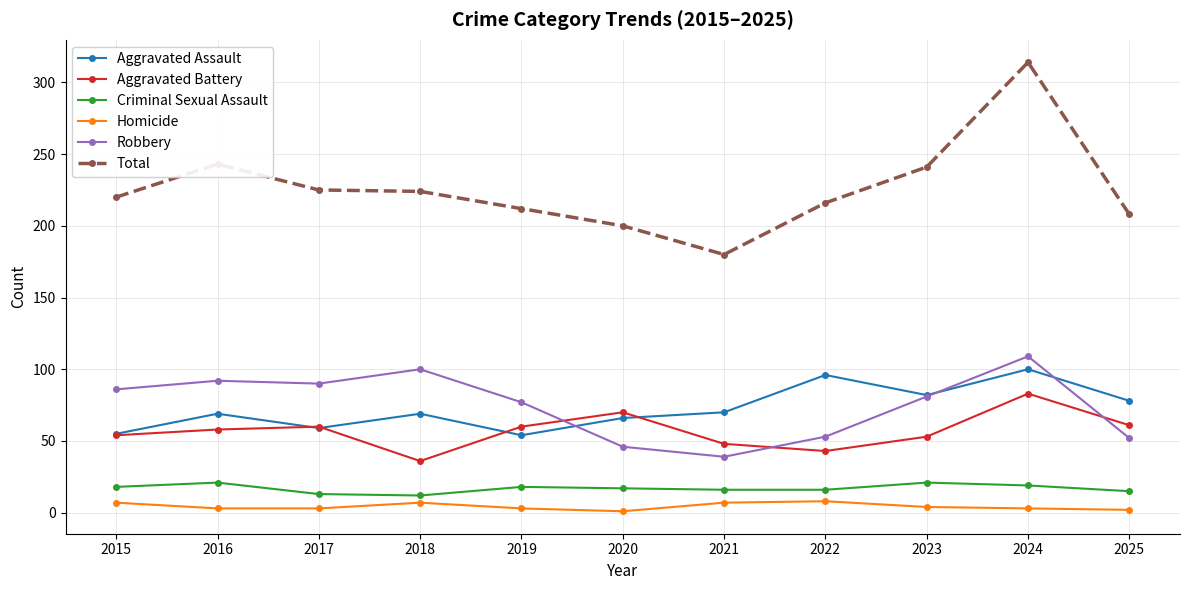

At which category does the chart reach its peak across all series?

2024